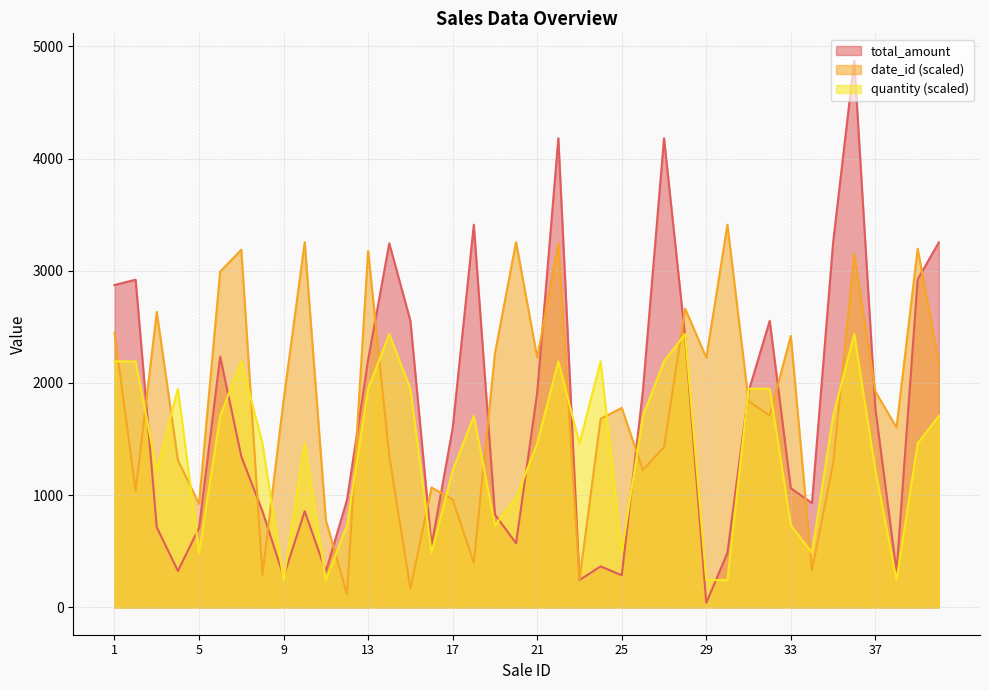

At which category is the sum across all series the highest?

36